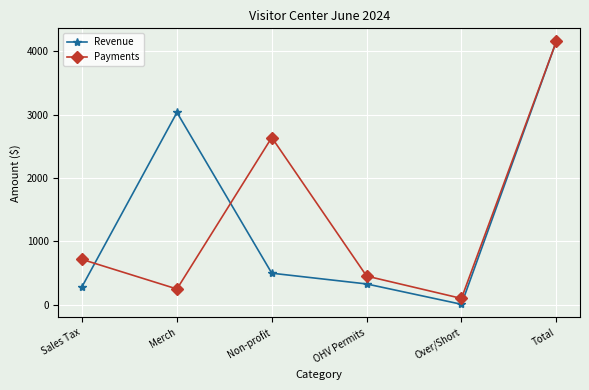

What is the label of the 4th point from the left?

OHV Permits